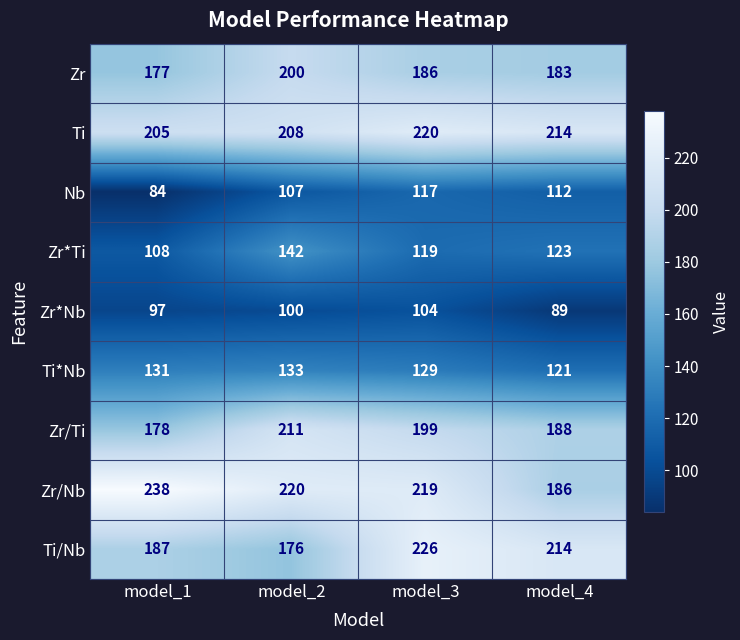

How many categories are shown in the chart?

4